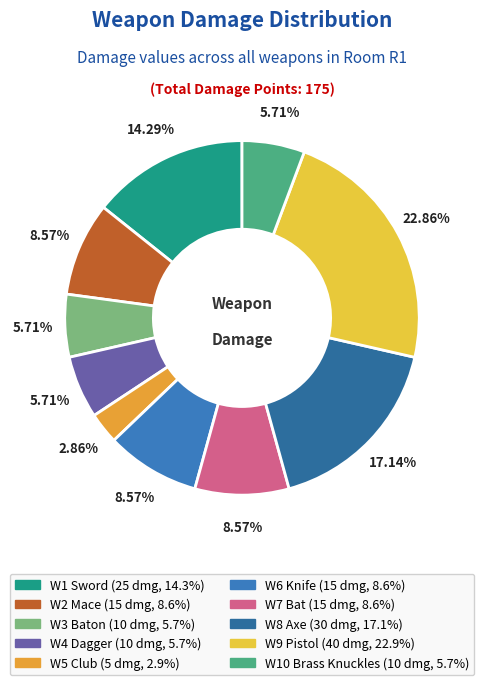

Which category has the biggest portion of the pie?

W9 Pistol